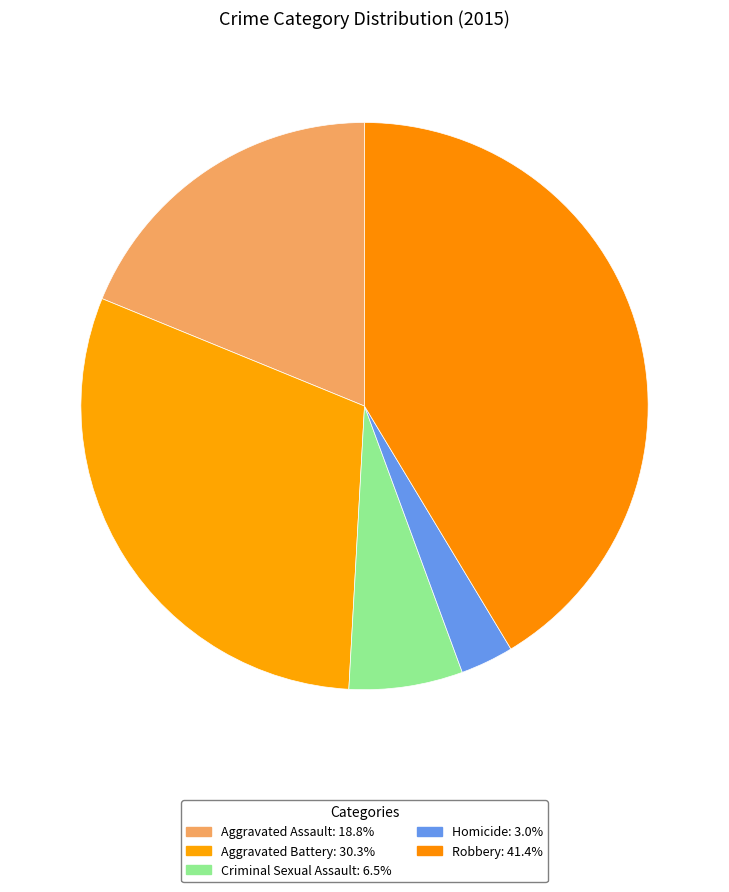

Does any single category account for the majority?

No